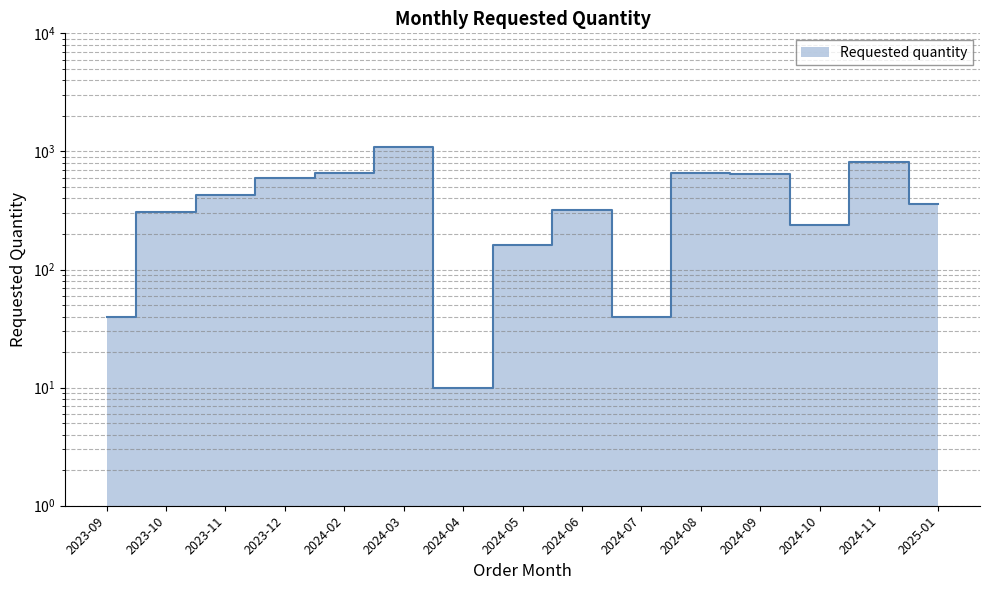

At which label is the value closest to 545?

2023-12